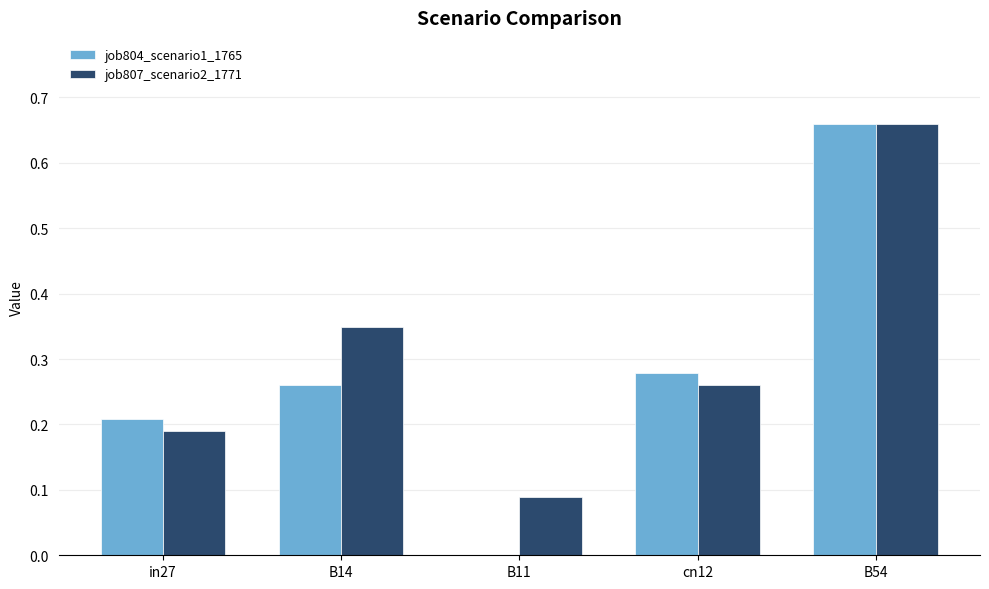

Is it true that job804_scenario1_1765 equals 0.0 at B11?

True